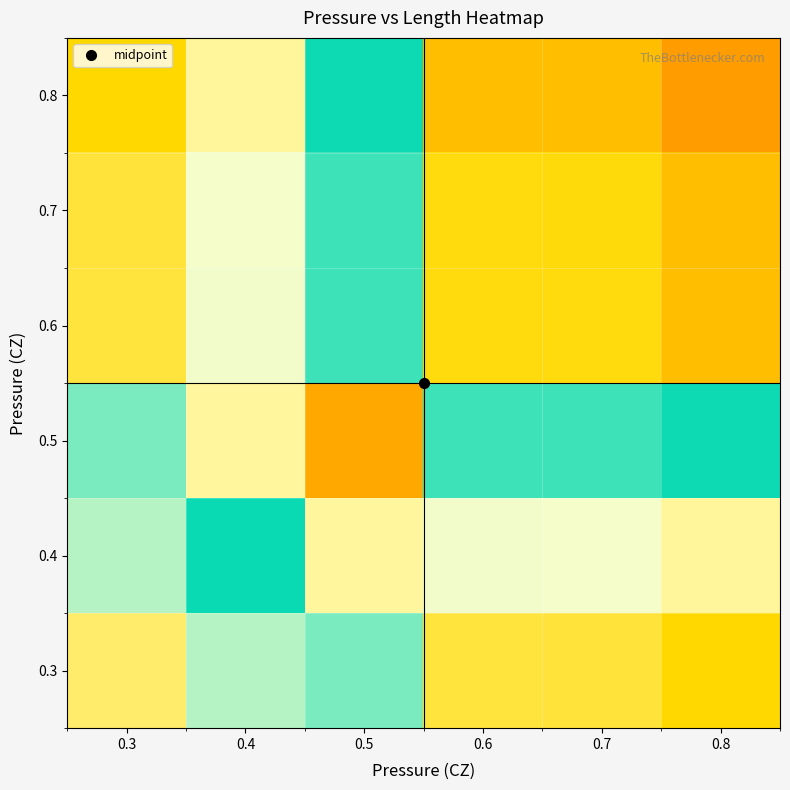

At how many categories does at least one series exceed 43?

1